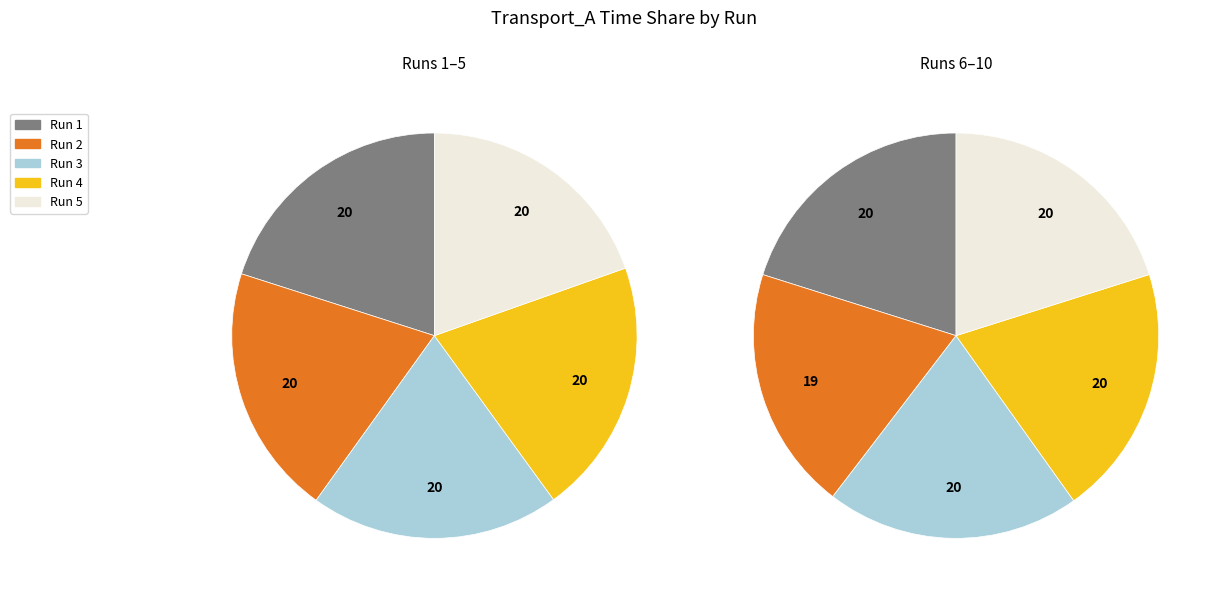

The Run 3 slice represents 1% of the pie. True or false?

False